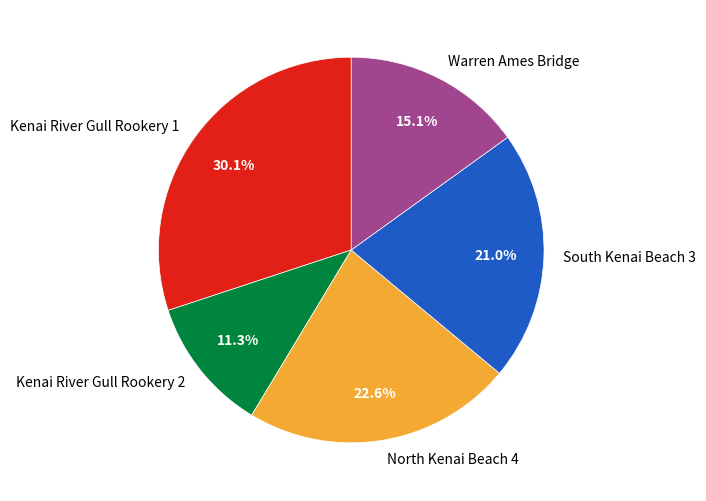

The Kenai River Gull Rookery 2 slice represents 17% of the pie. True or false?

False